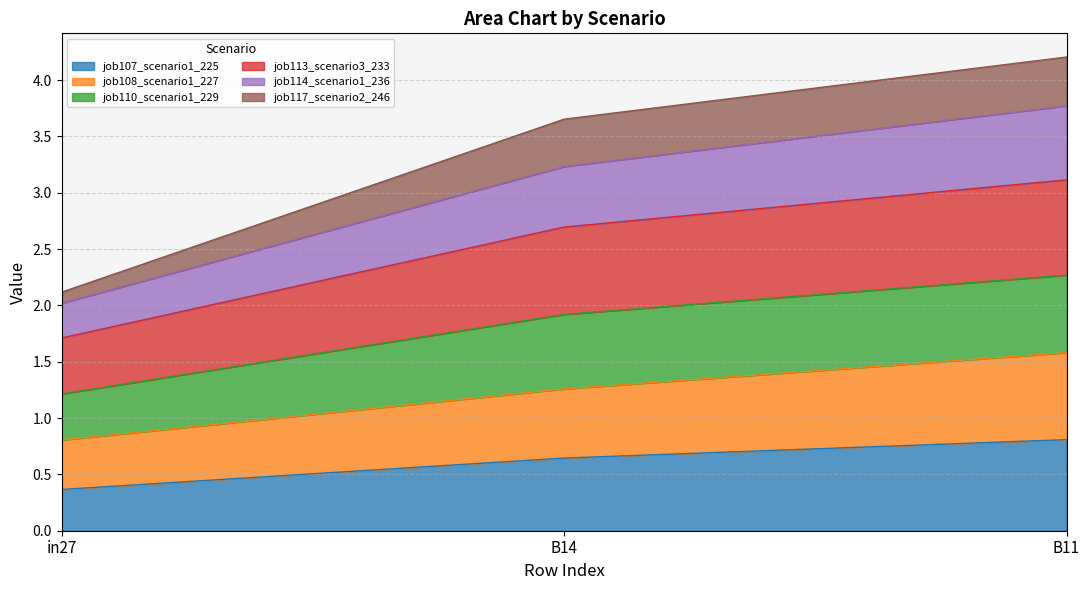

What is the total value across all series at B11?

4.2